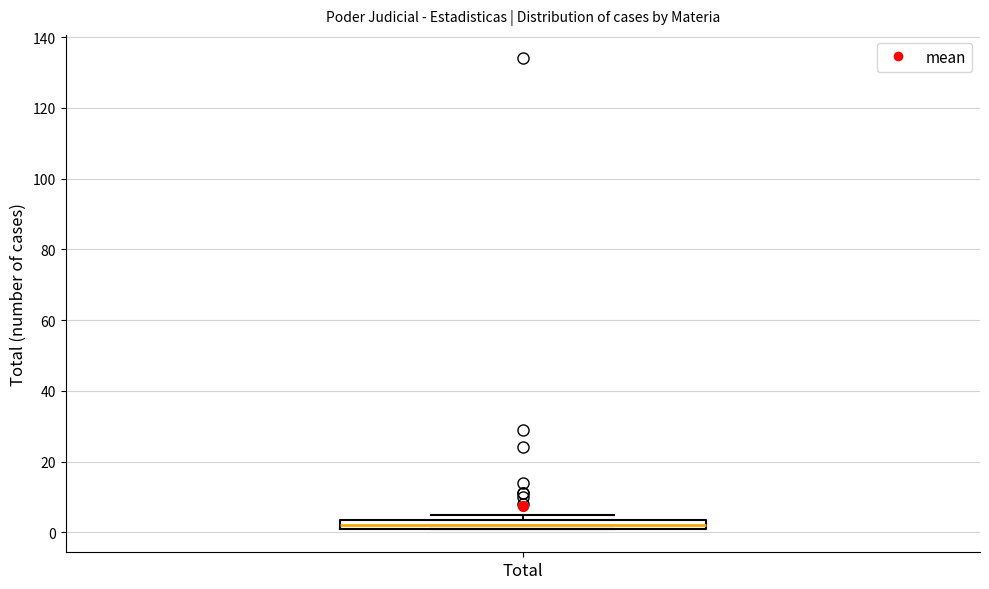

Where is the upper edge of the box for Total on the y-axis? The values are not printed on the chart, so give them approximately, as read against the axis.

4